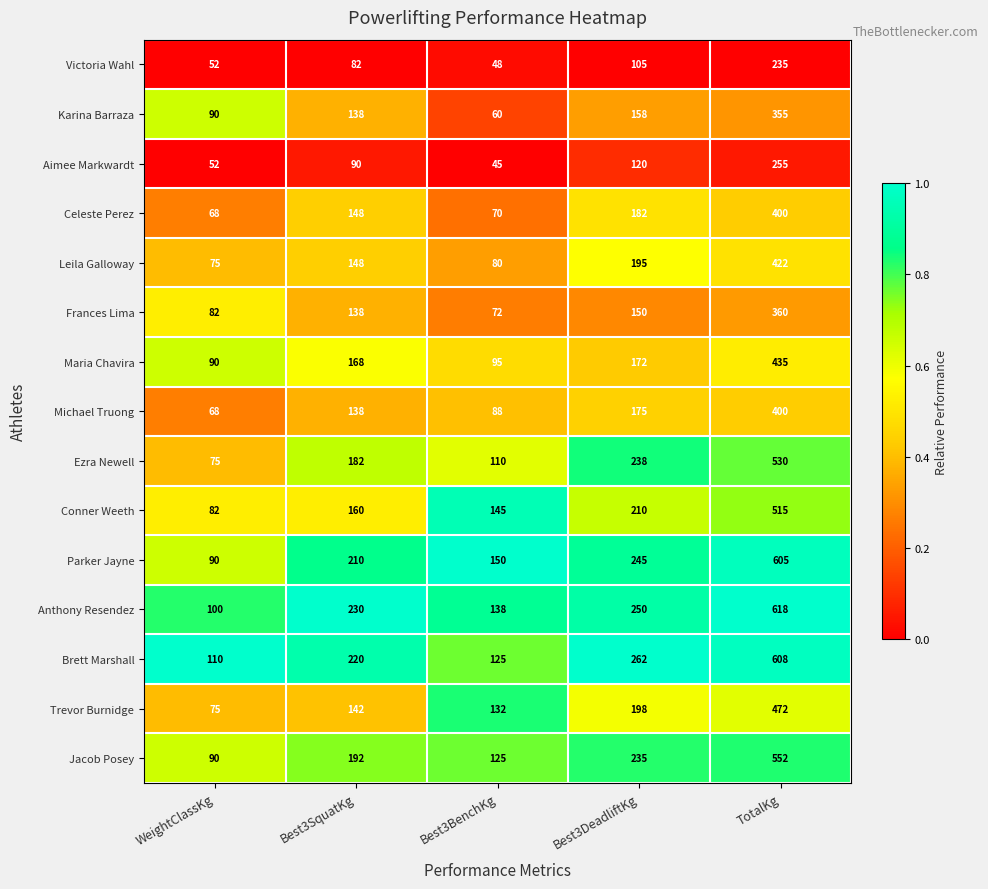

What is the sum of all Celeste Perez values?

868